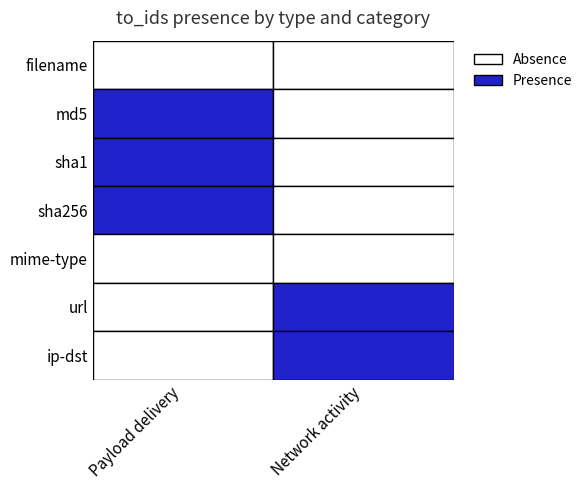

At which category does the chart reach its minimum across all series?

Payload delivery